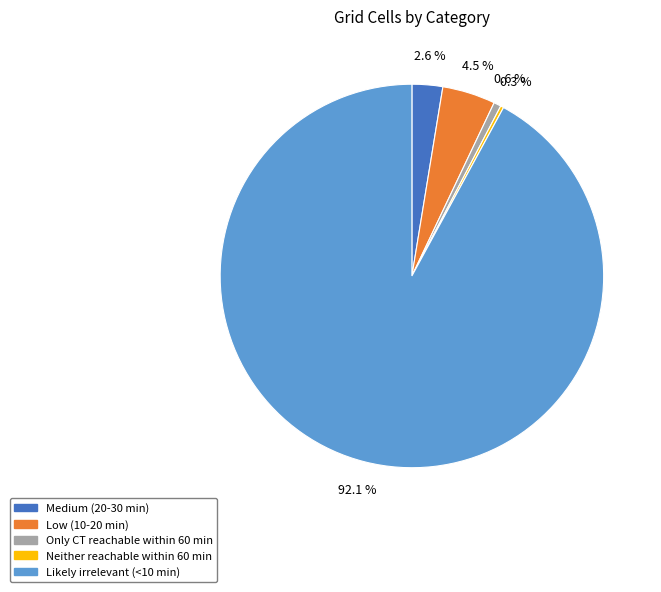

Do Low (10-20 min) and Only CT reachable within 60 min together represent more than half of the pie?

No